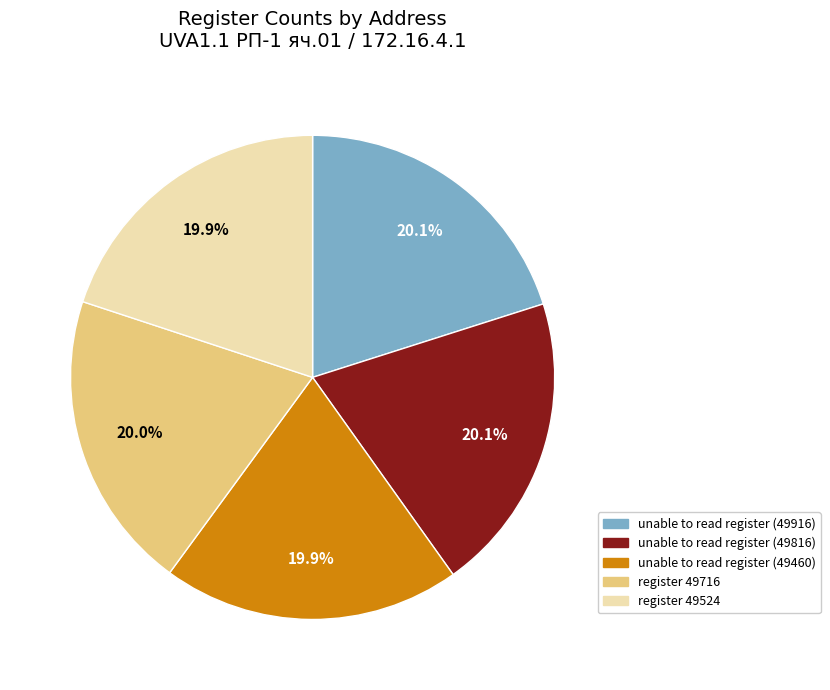

Approximately how many times larger is the value at unable to read register (49916) compared to unable to read register (49816)?

1.0